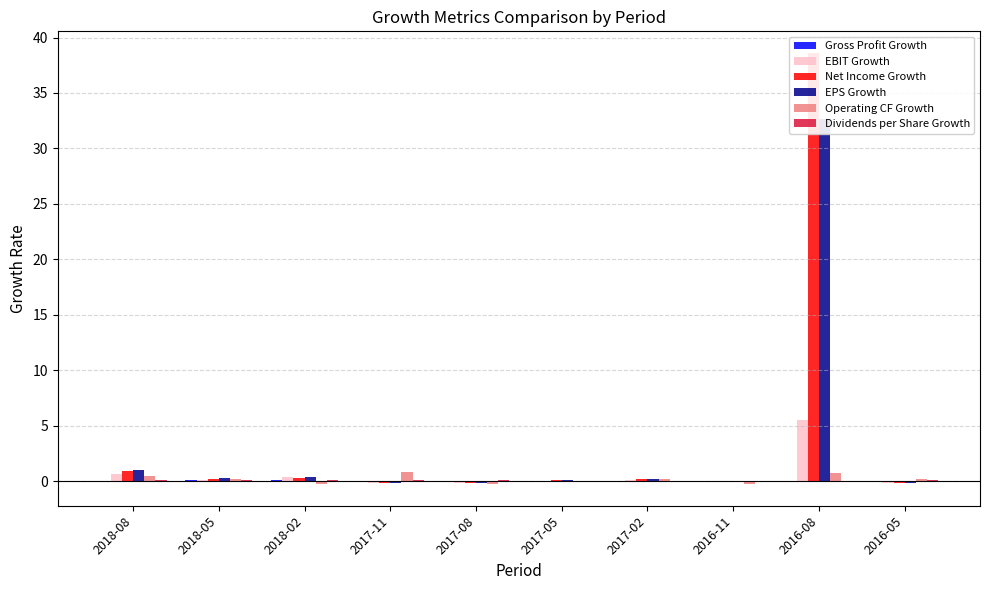

List the labels in order of Gross Profit Growth value, smallest first.

2016-11, 2017-02, 2017-05, 2016-05, 2016-08, 2017-08, 2017-11, 2018-08, 2018-02, 2018-05